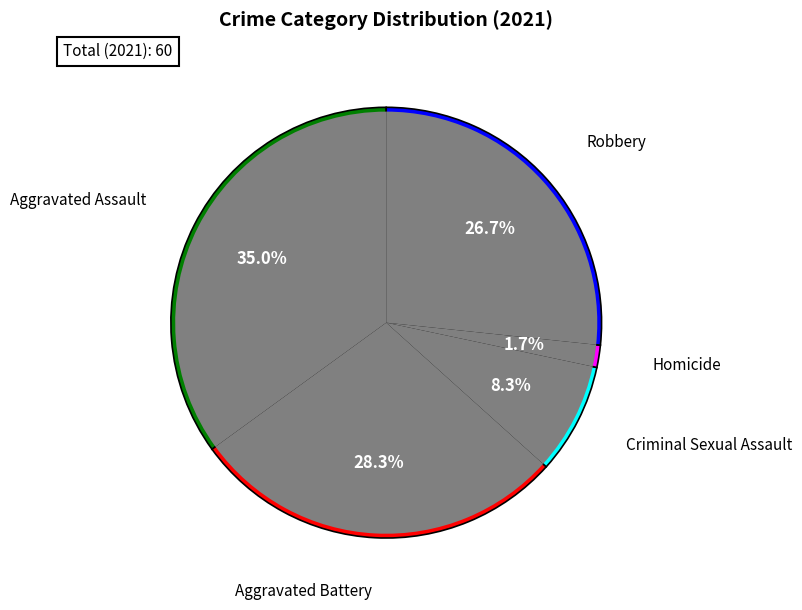

To the nearest percent, what is the average slice percentage?

20%